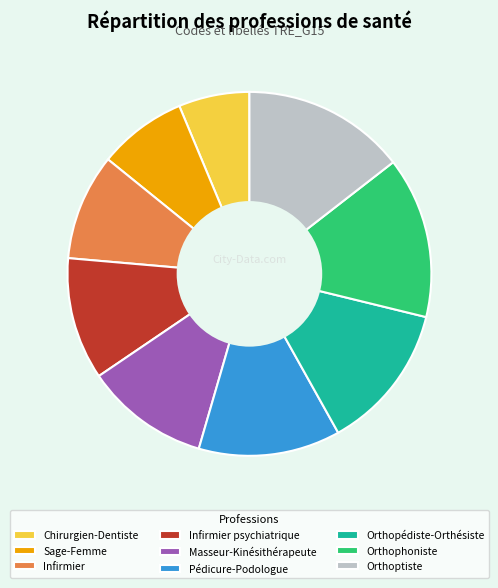

Combined, do Infirmier and Chirurgien-Dentiste account for over 50%?

No